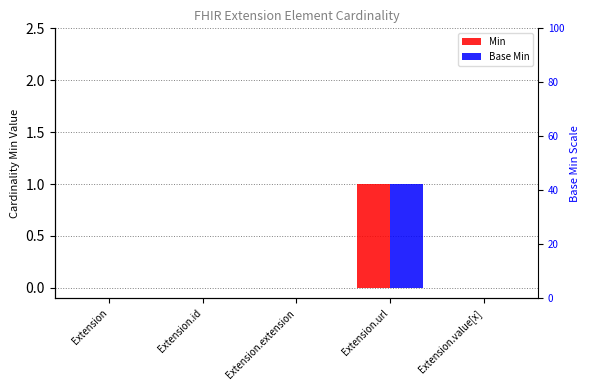

The Min series shows 0 at Extension.value[x]. True or false?

True